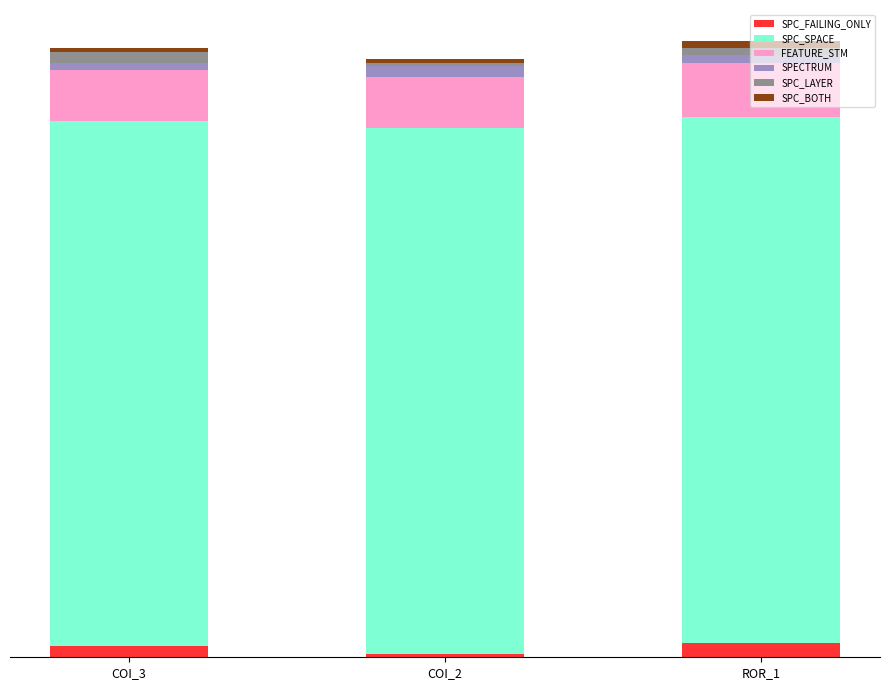

The SPC_BOTH series shows 2 at ROR_1. True or false?

True